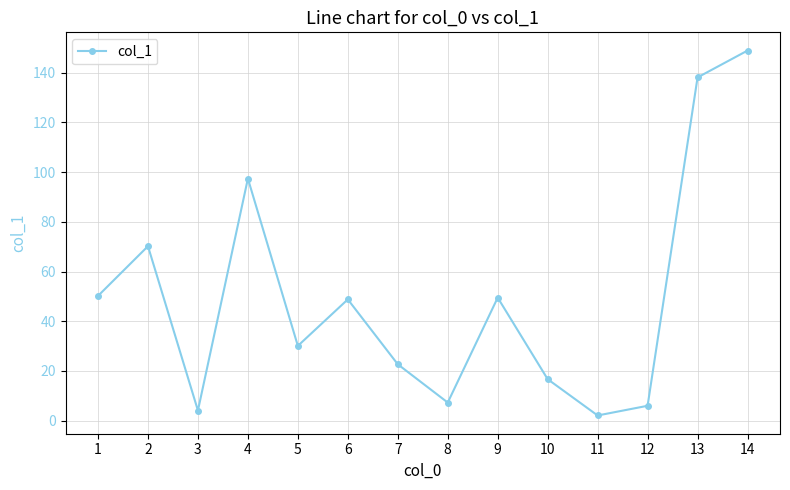

How many series are shown in this chart?

1